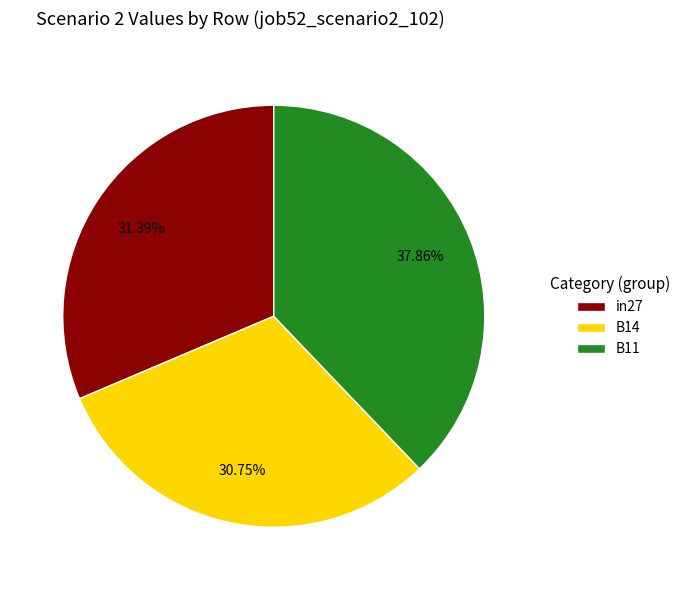

Combined, what portion of the pie is B14 and B11?

68.6%